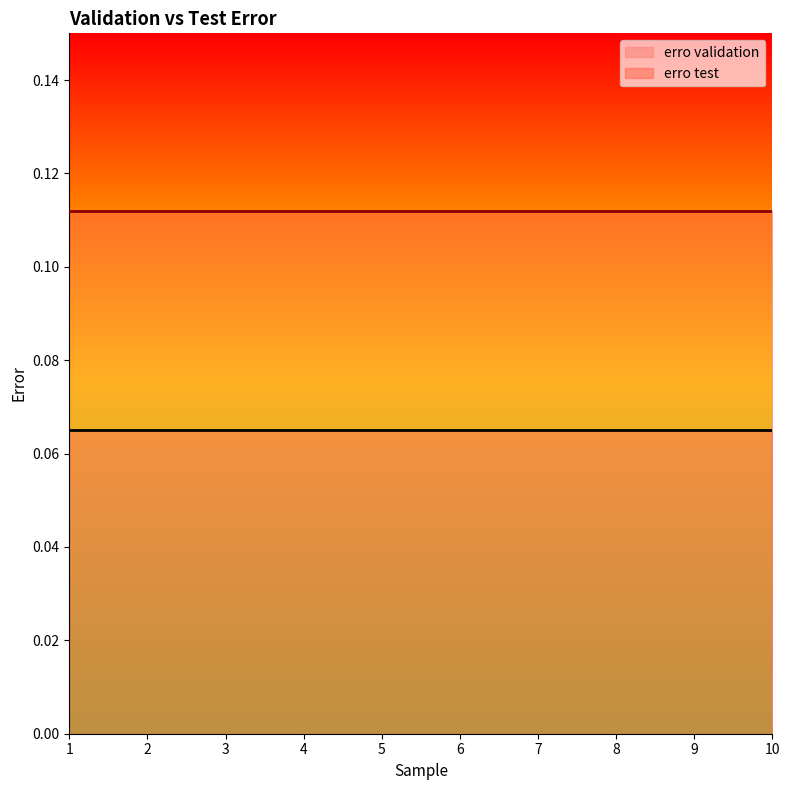

At how many categories does at least one series exceed 0?

10